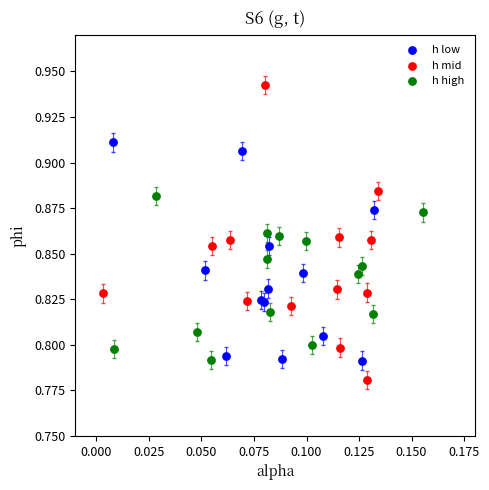

Which series reaches the minimum Y coordinate?

h mid